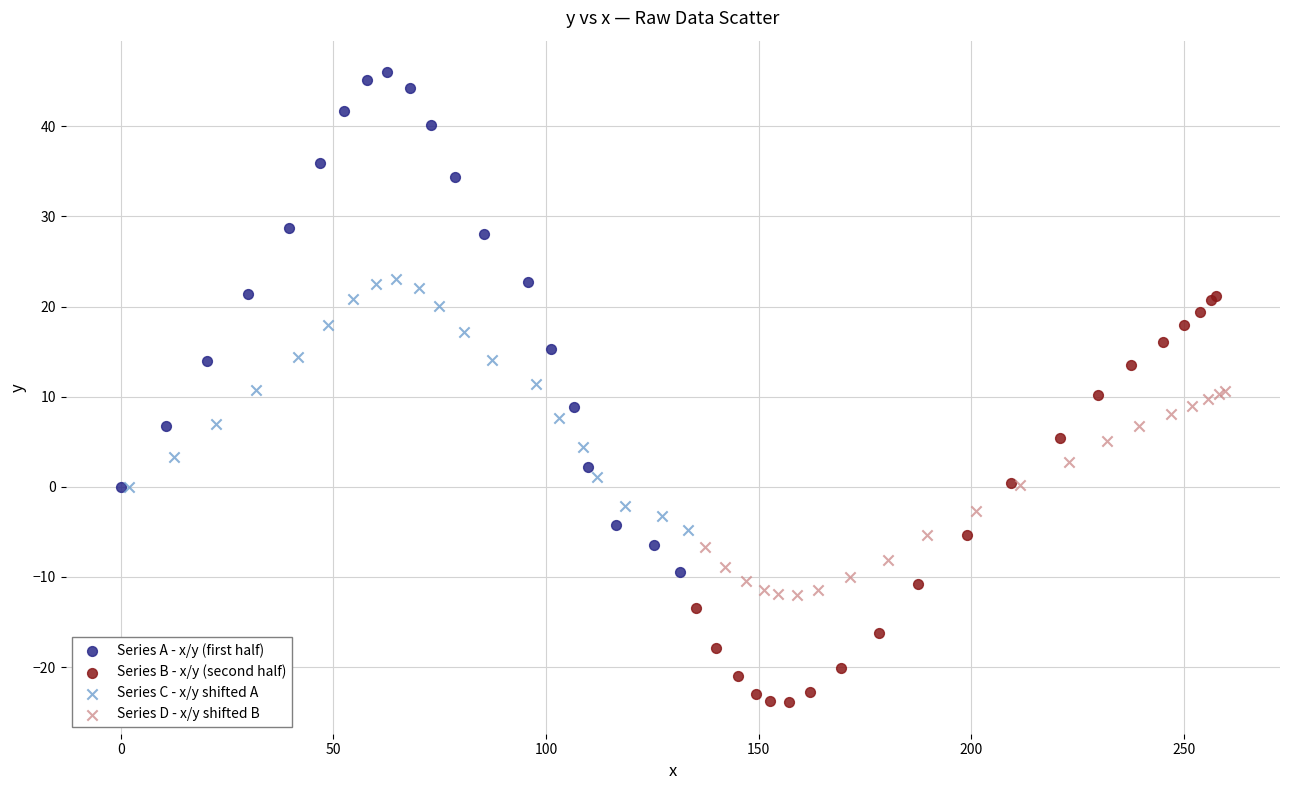

What are all the series names shown in the legend?

Series A - x/y (first half), Series B - x/y (second half), Series C - x/y shifted A, Series D - x/y shifted B